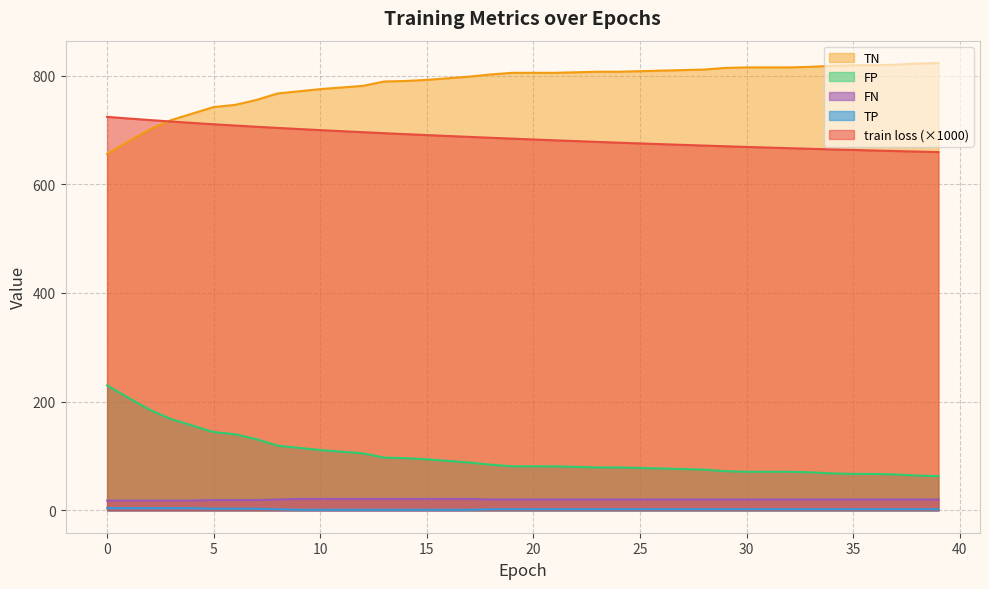

At 8, list the series in order from smallest to largest.

FN, TP, FP, train loss, TN